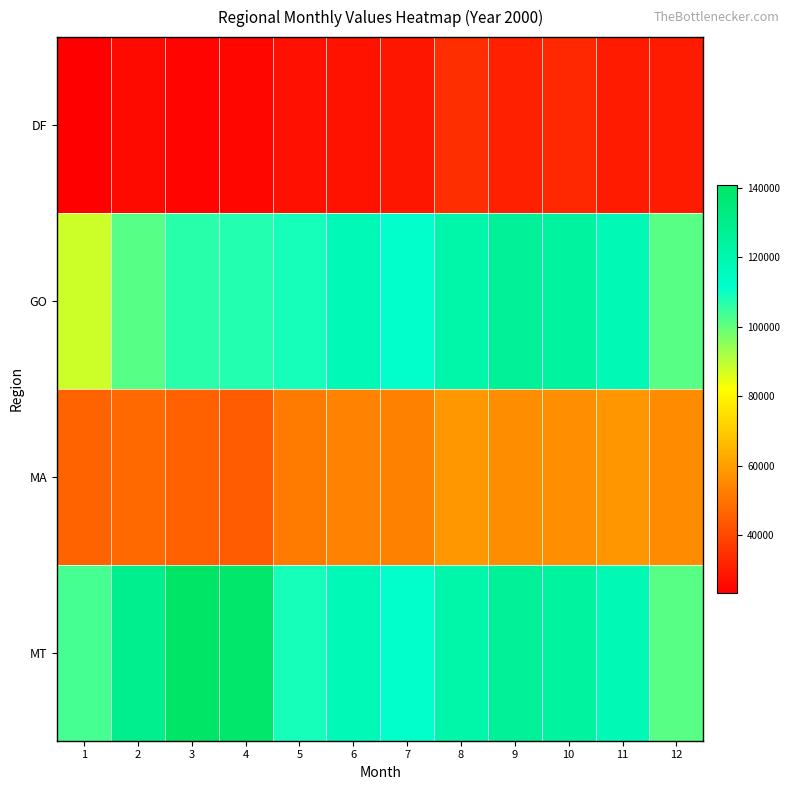

Reading left to right, list all the values displayed in this chart.

DF: 1=23310.9	2=25967.7	3=24590.7	4=24976.0	5=27224.6	6=27931.6	7=28778.7	8=34207.6	9=31098.8	10=32876.9	11=29954.8	12=29831.2
GO: 1=87944.9	2=101610.0	3=106700.4	4=107564.0	5=108798.7	6=117324.3	7=111478.2	8=121537.8	9=126484.0	10=124086.7	11=118326.6	12=101292.1
MA: 1=46337.6	2=47762.2	3=45887.6	4=44513.4	5=51793.3	6=53829.6	7=53355.0	8=58632.4	9=55928.9	10=56497.4	11=58165.9	12=55715.4
MT: 1=103352.4	2=129045.8	3=140906.4	4=138921.7	5=108798.7	6=117324.3	7=111478.2	8=121537.8	9=126484.0	10=124086.7	11=118326.6	12=101292.1